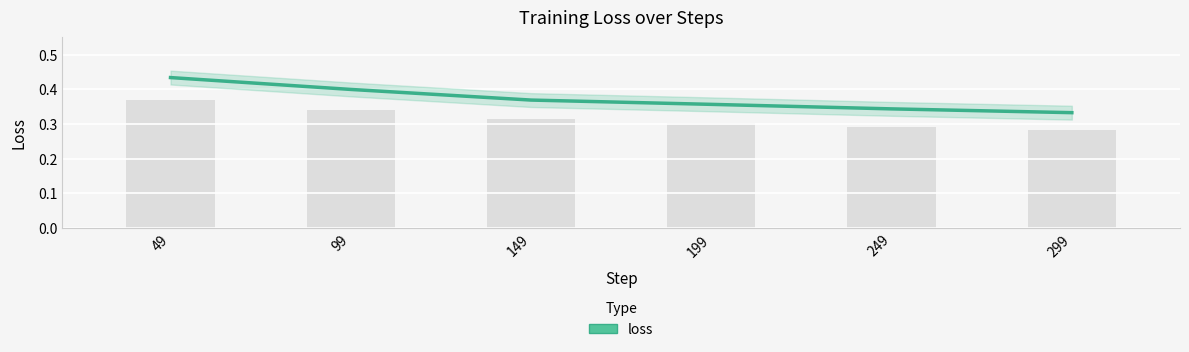

At which category does the chart reach its peak across all series?

49